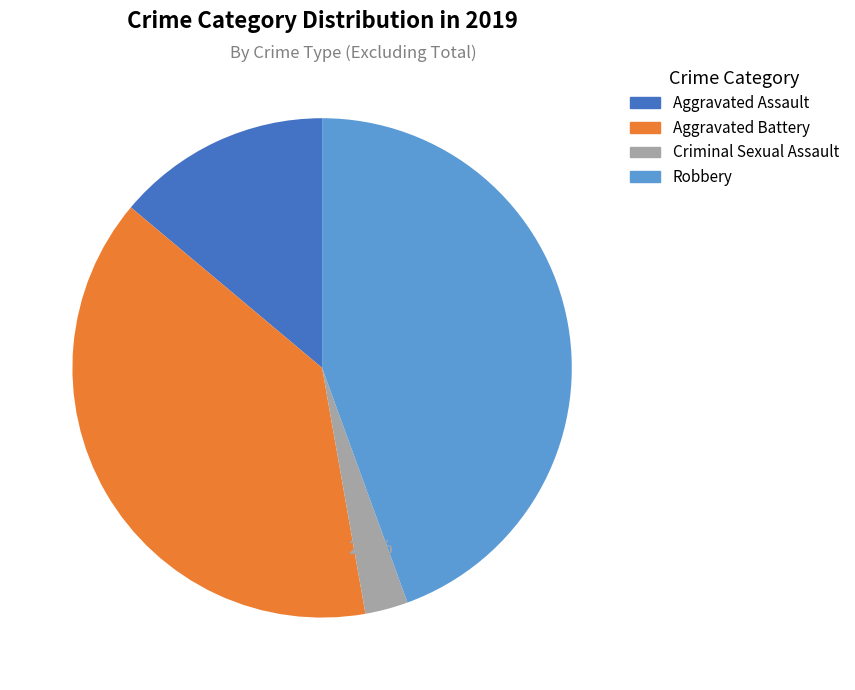

Is there a majority slice in this chart?

No